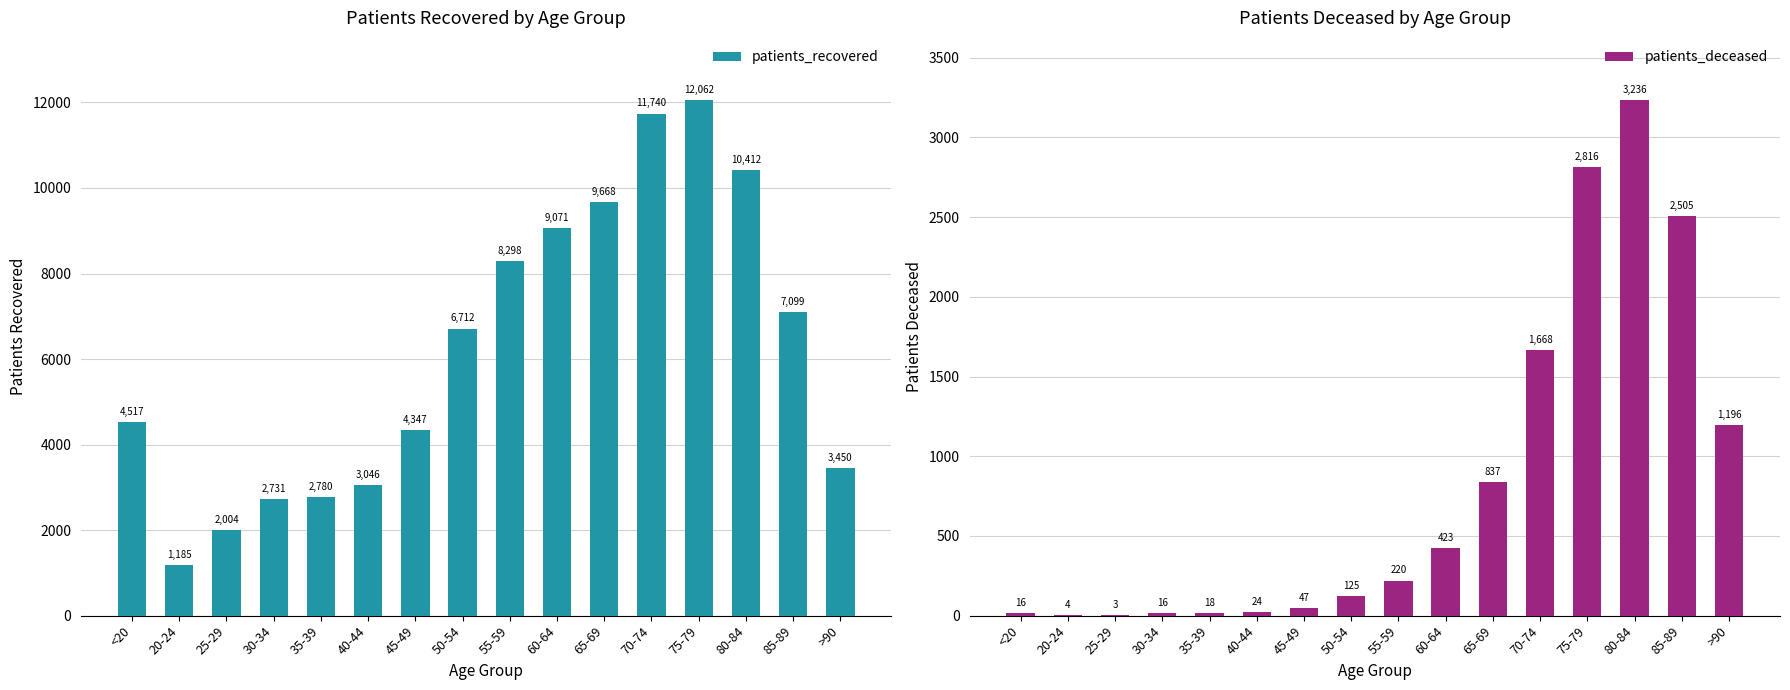

What is the label of the 8th bar from the left?

50-54